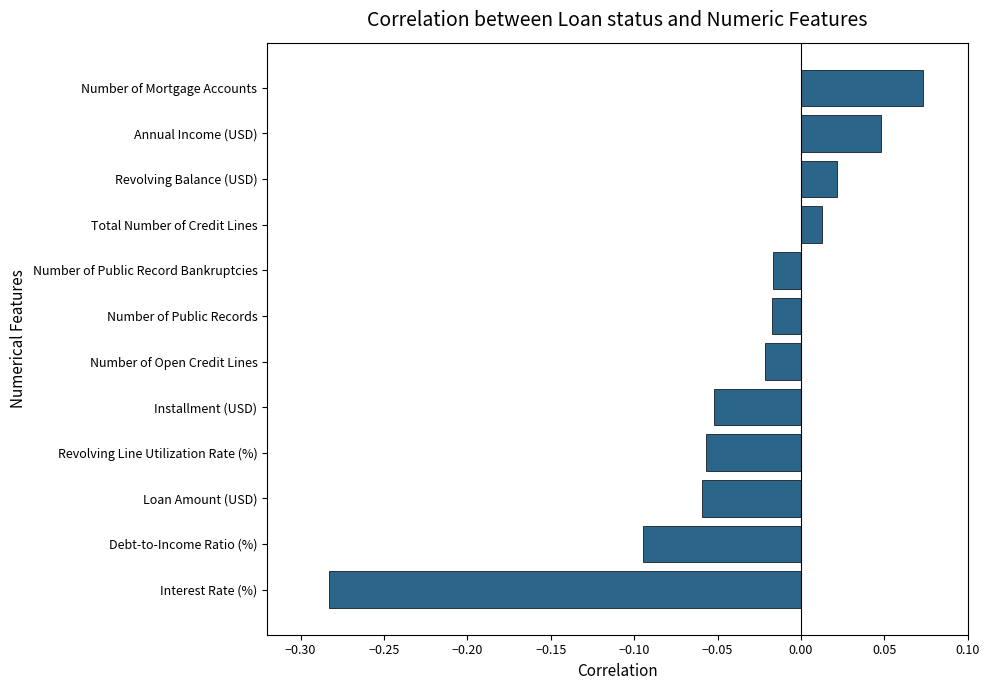

Count the number of values greater than 0.

4